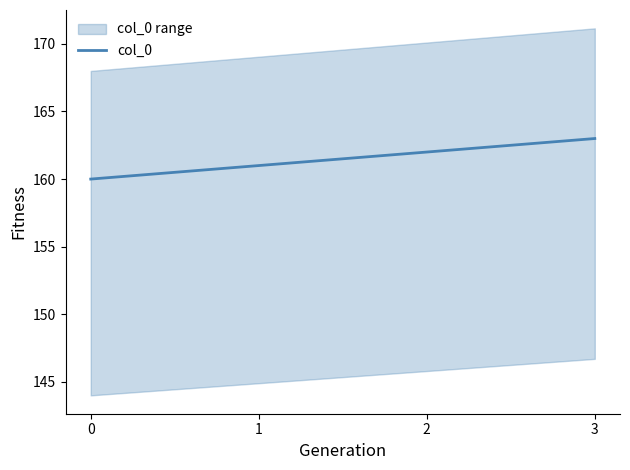

Which has a higher value, 3 or 0?

3